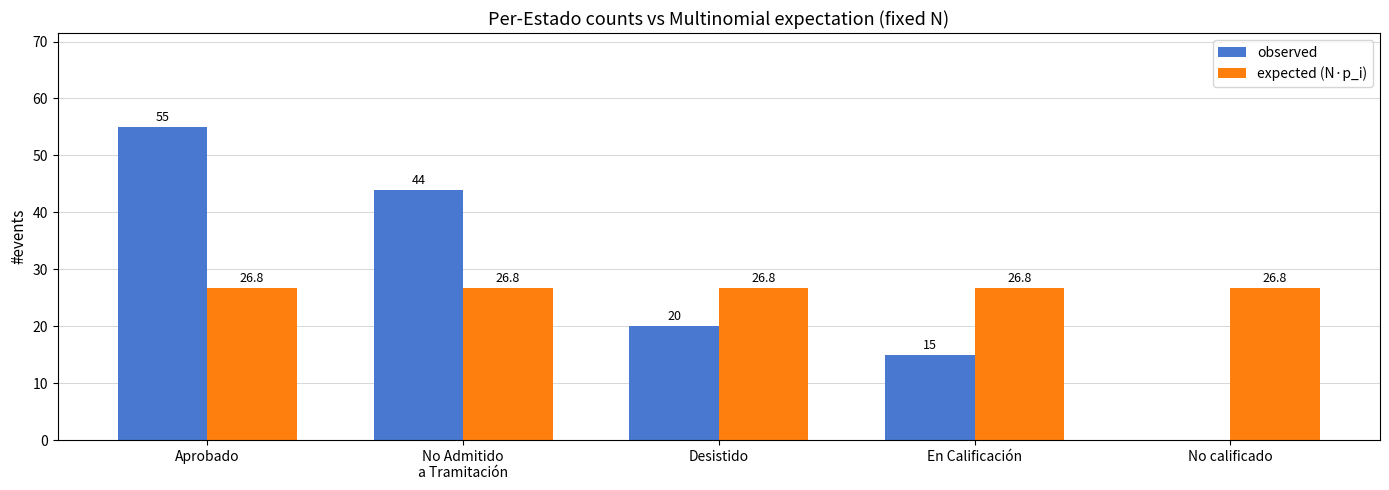

At which label does observed first exceed 20?

Aprobado